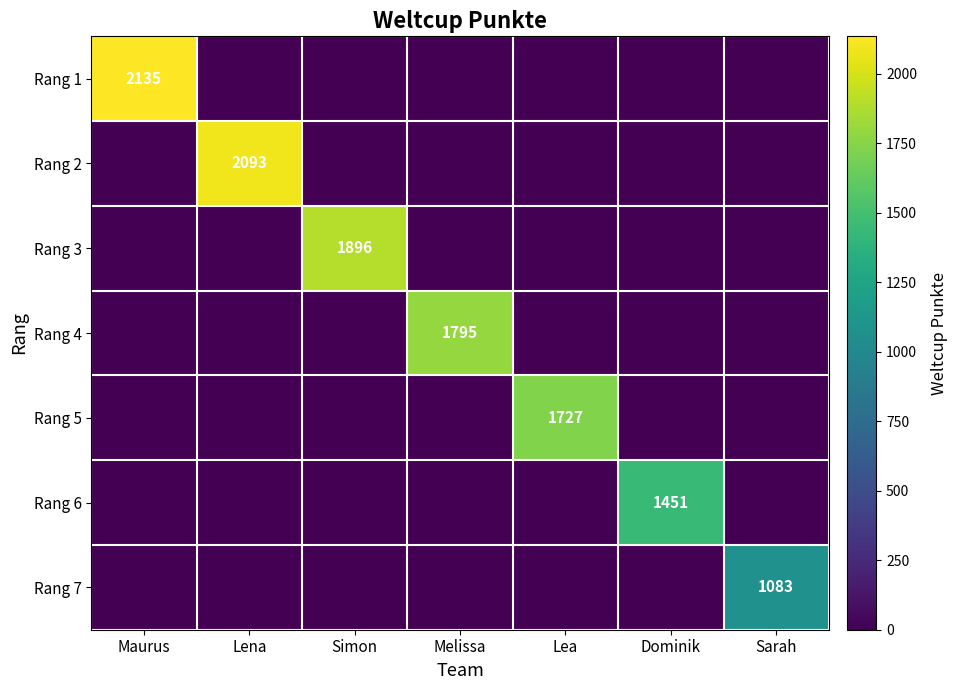

Which series has the largest total across all categories?

Rang 1